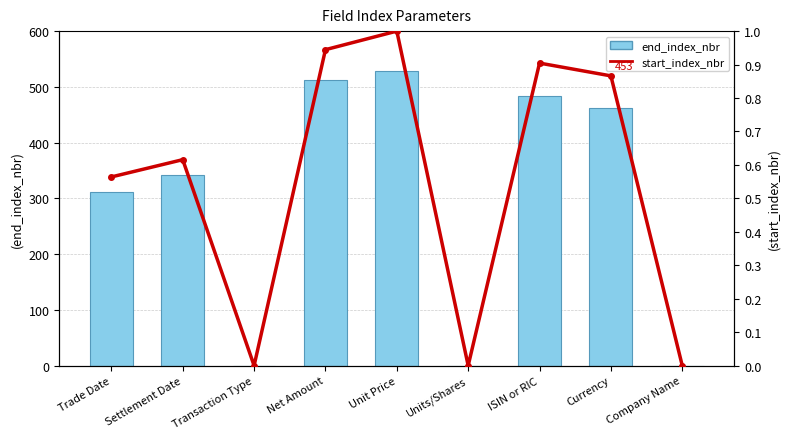

At which label is start_index_nbr closest to 0?

Transaction Type